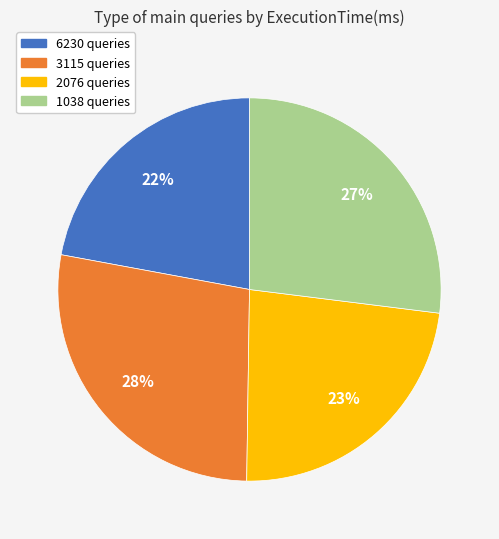

Is there any slice that represents more than half of the pie?

No